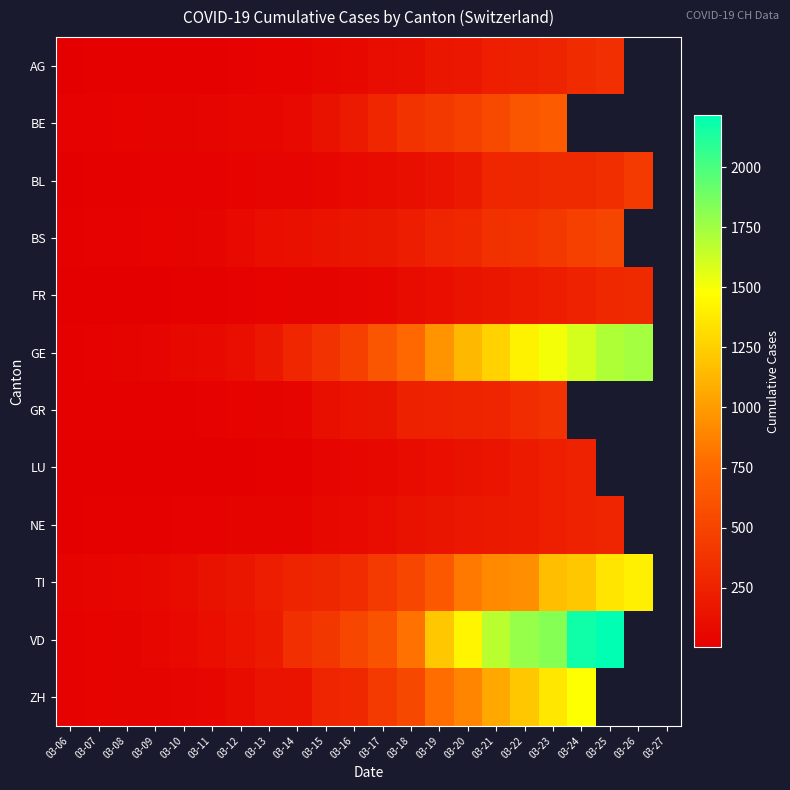

The value of LU at 03-12 is 12.1. True or false?

False